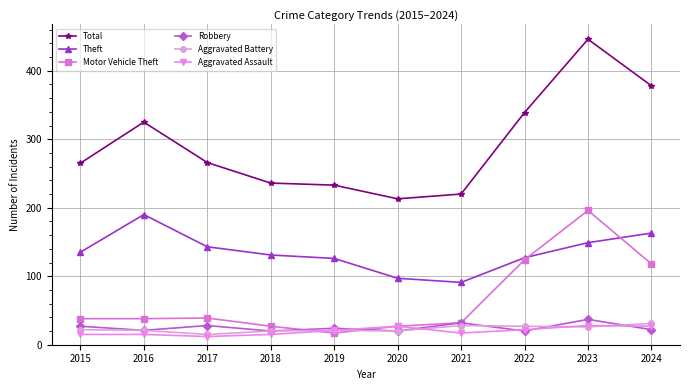

What is the difference between the second highest and minimum values in the Robbery series?

12